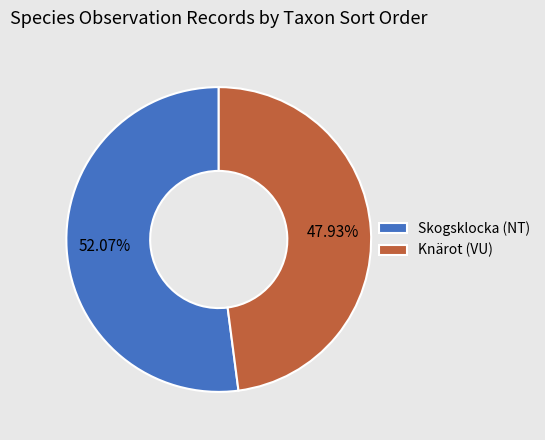

Rank the categories by value from lowest to highest.

Knärot (VU), Skogsklocka (NT)